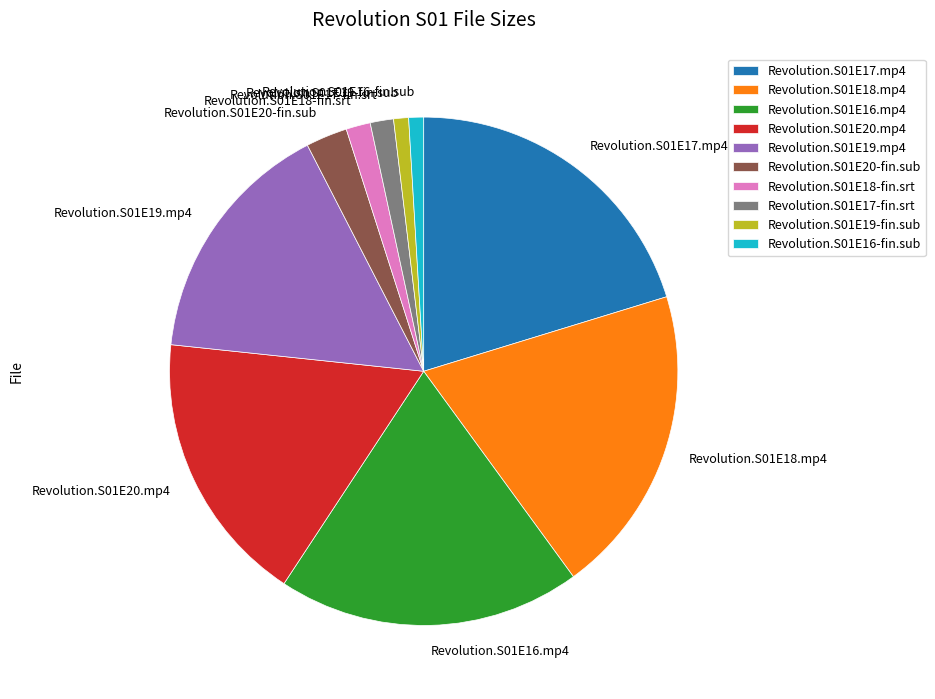

Is Revolution.S01E18-fin.srt the majority of the pie?

No